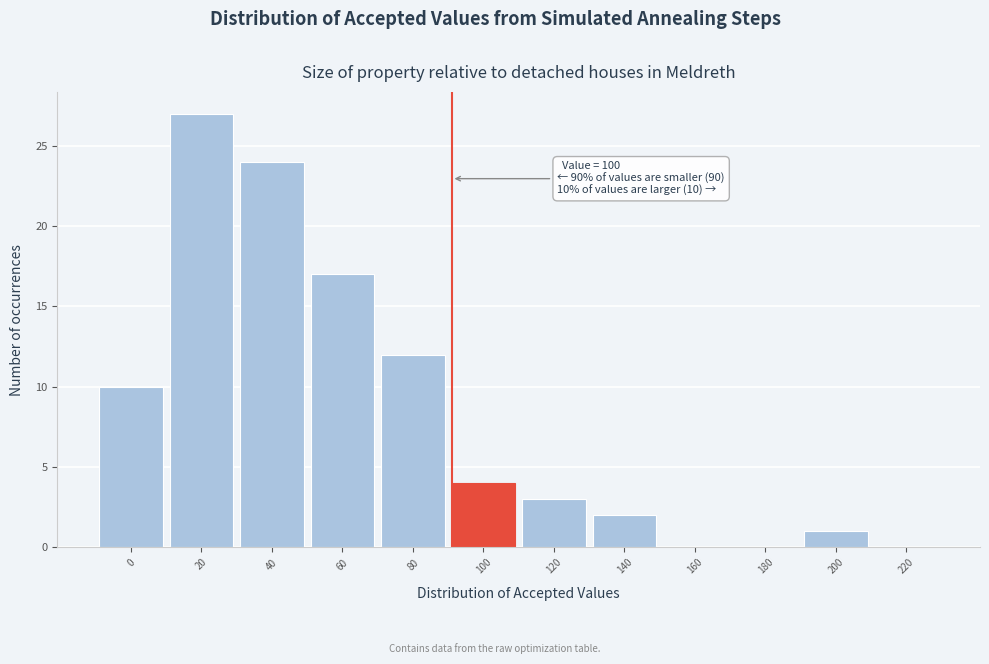

Reading right to left, transcribe all the data shown in this chart.

220=0	200=1	180=0	160=0	140=2	120=3	100=4	80=12	60=17	40=24	20=27	0=10